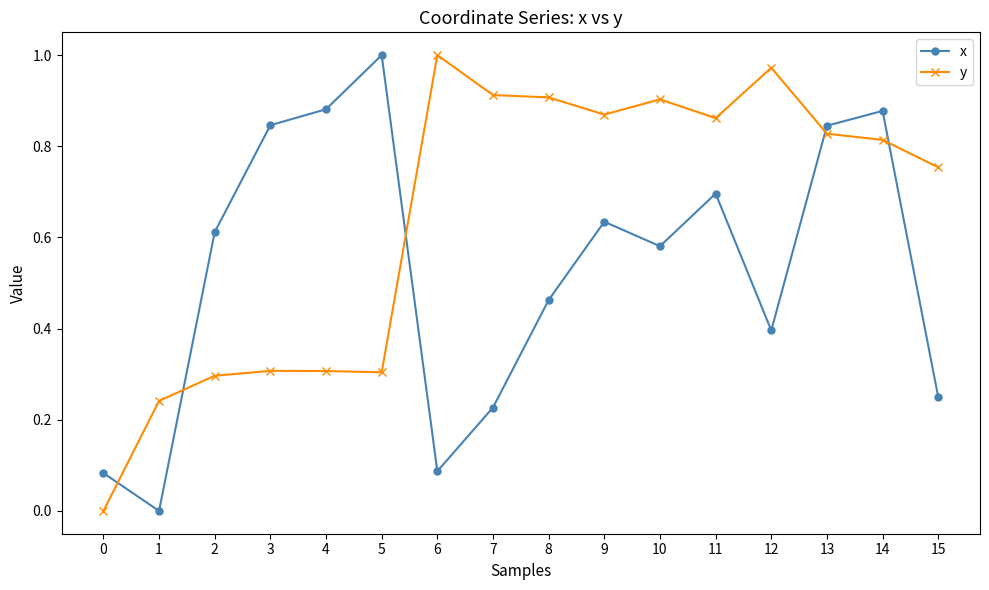

How many series are shown in this chart?

2